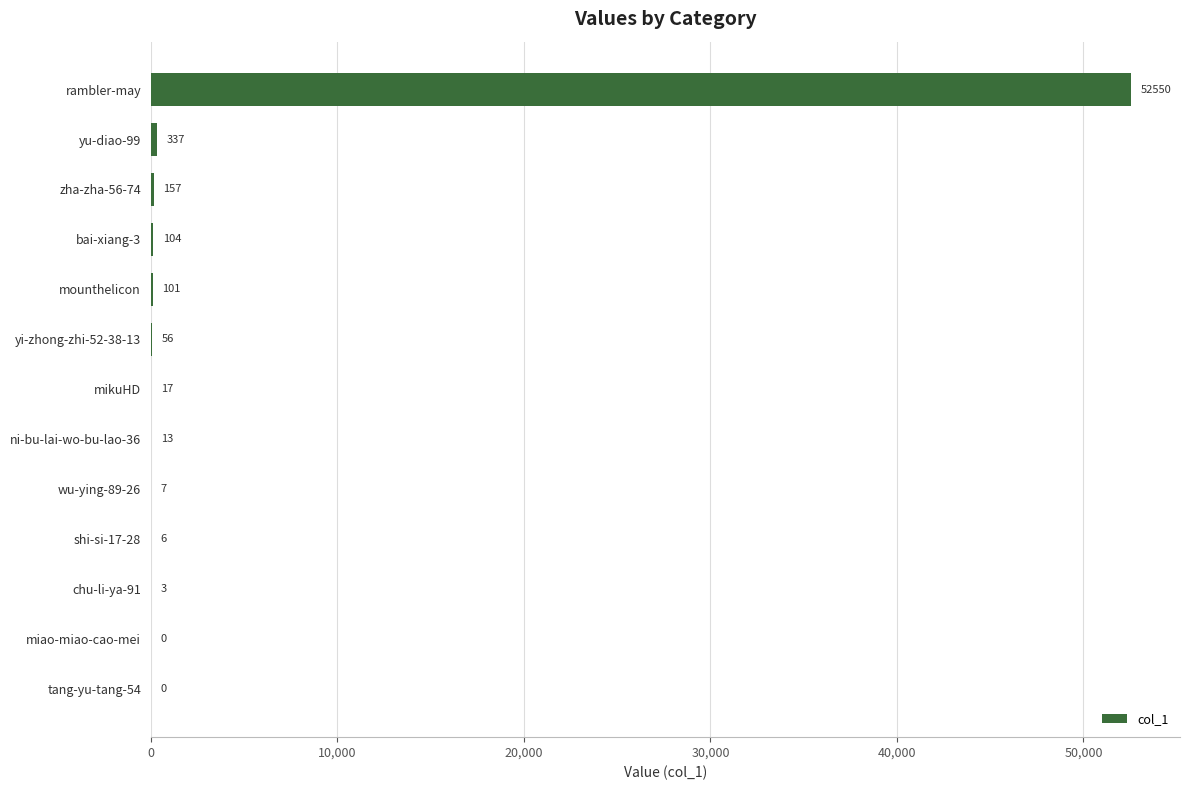

The chart shows a value of 56 at yi-zhong-zhi-52-38-13. True or false?

True